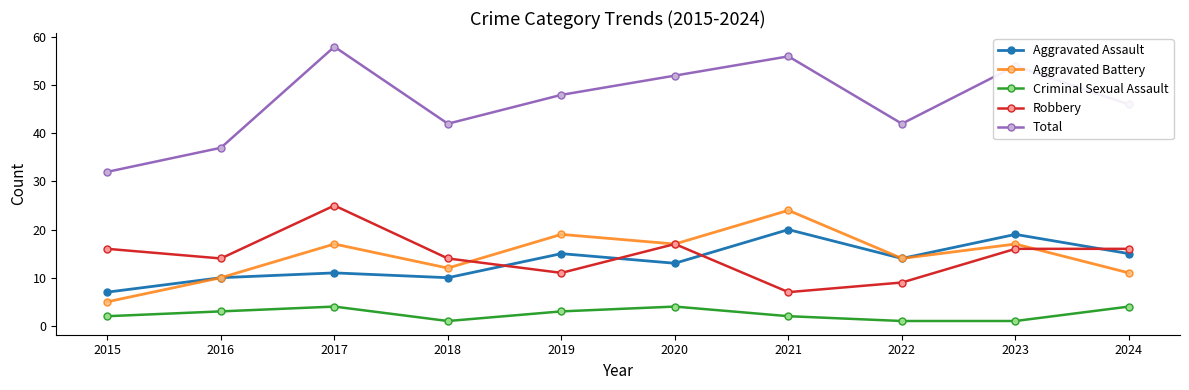

Rank the series by their maximum value, from lowest to highest.

Criminal Sexual Assault, Aggravated Assault, Aggravated Battery, Robbery, Total